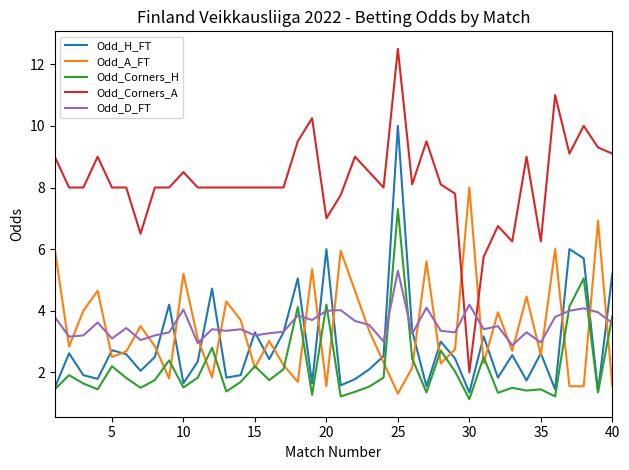

What is the smallest value displayed?

1.1